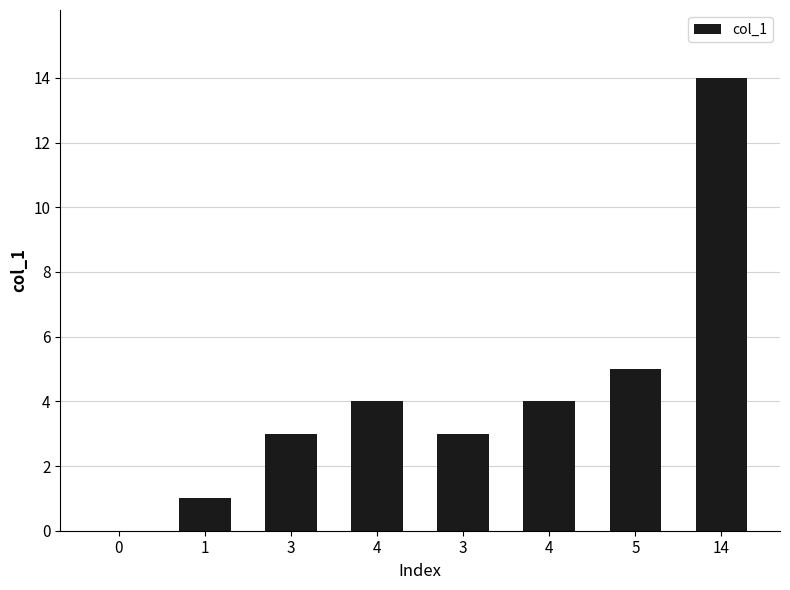

Are the bars horizontal?

No